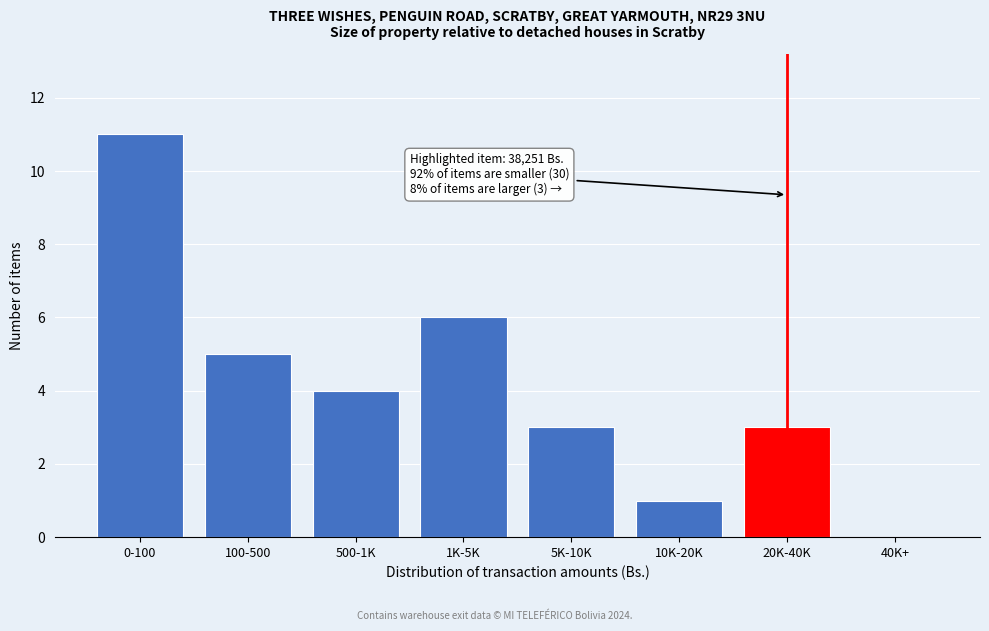

Reading left to right, list all the values displayed in this chart.

0-100=11	100-500=5	500-1K=4	1K-5K=6	5K-10K=3	10K-20K=1	20K-40K=3	40K+=0